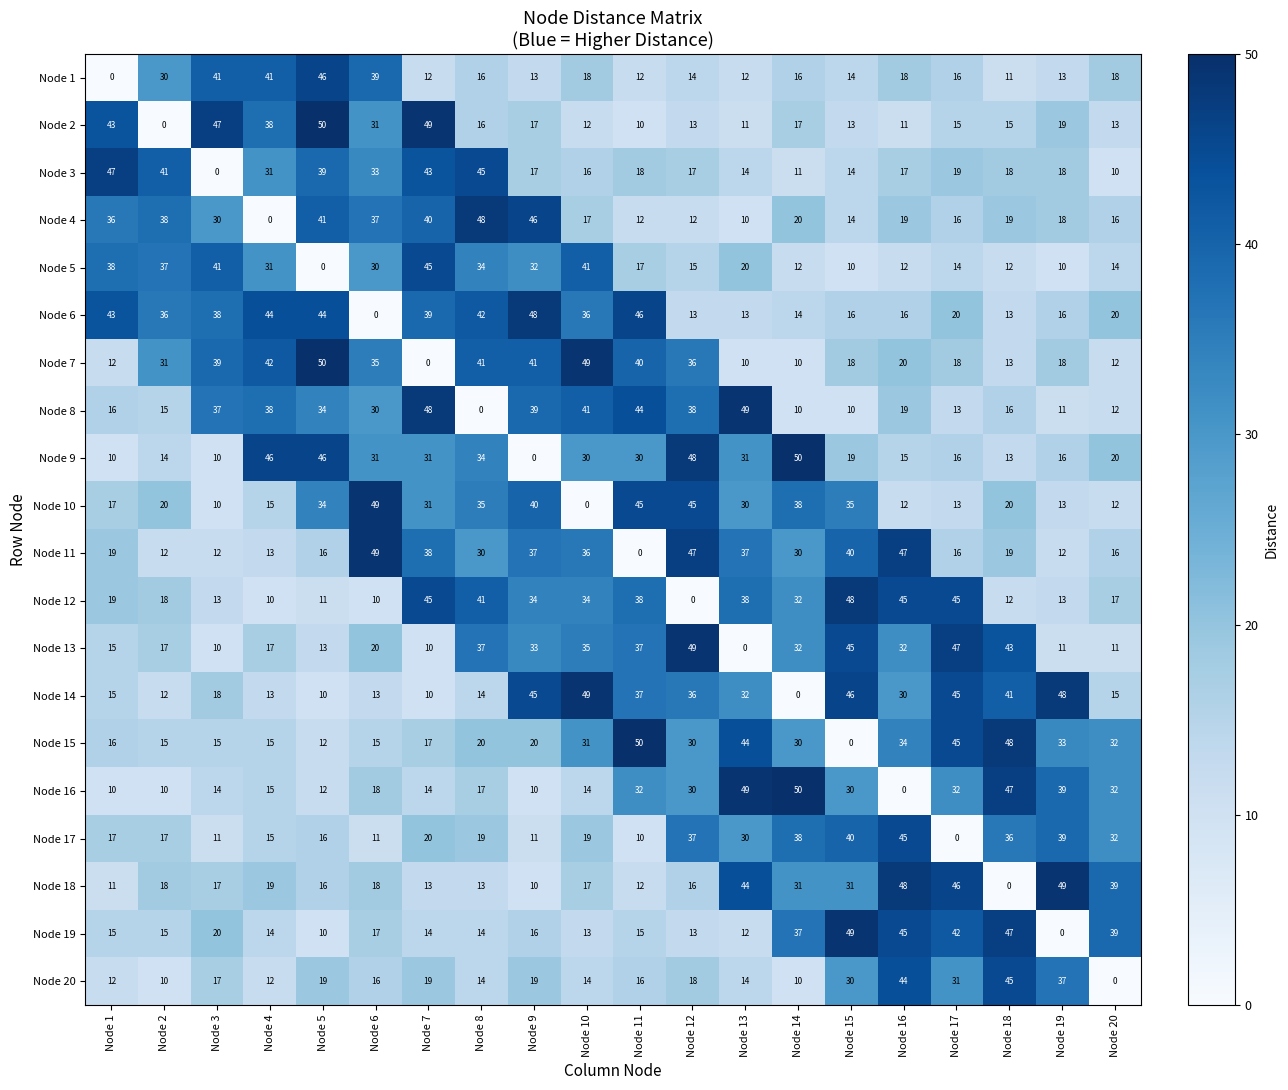

The Node 16 series shows 32 at Node 11. True or false?

True